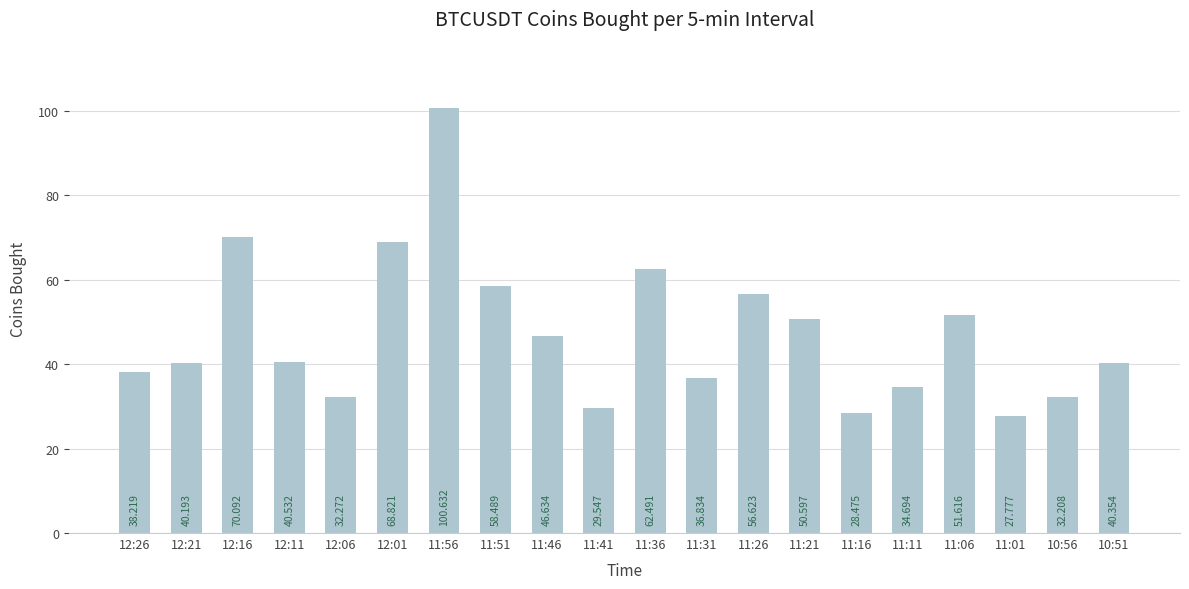

Which has a higher value, 11:51 or 10:51?

11:51